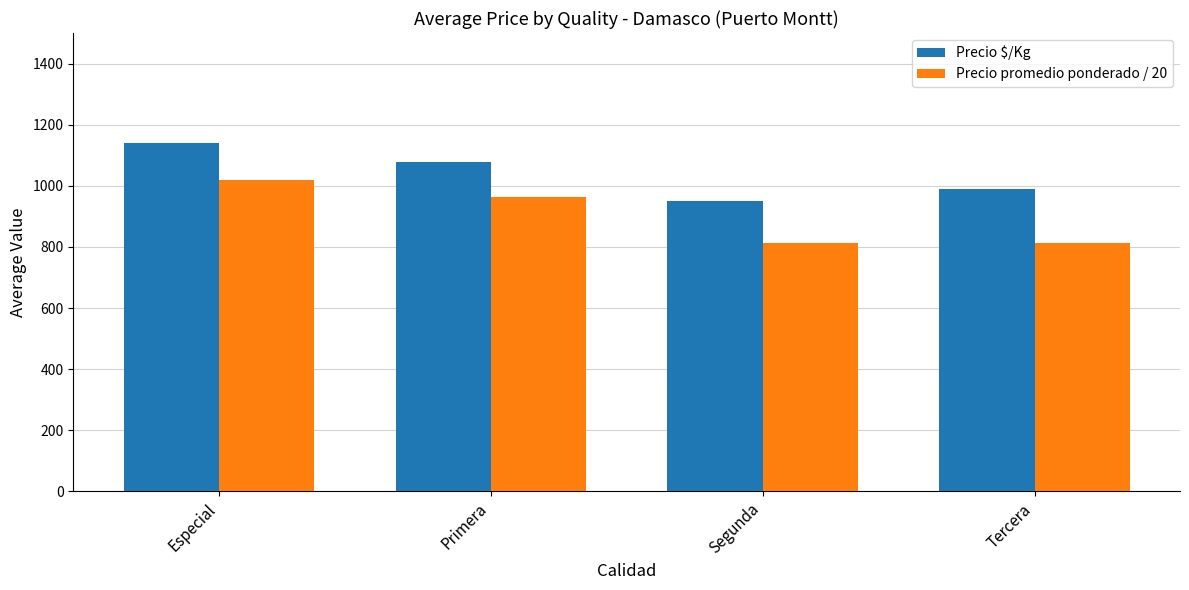

What position from the right is Primera?

3